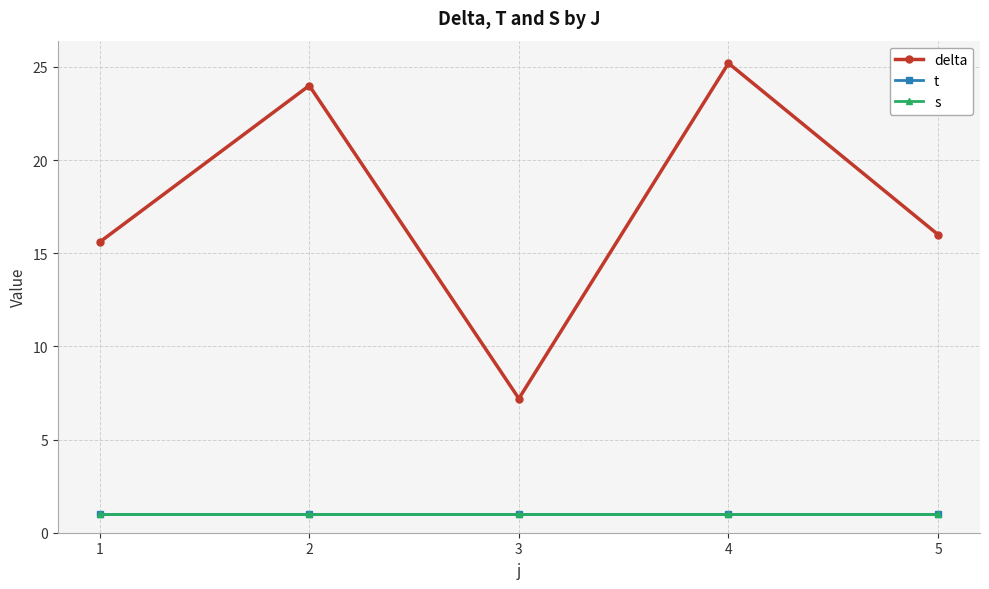

The value of t at 1 is 1.3. True or false?

False